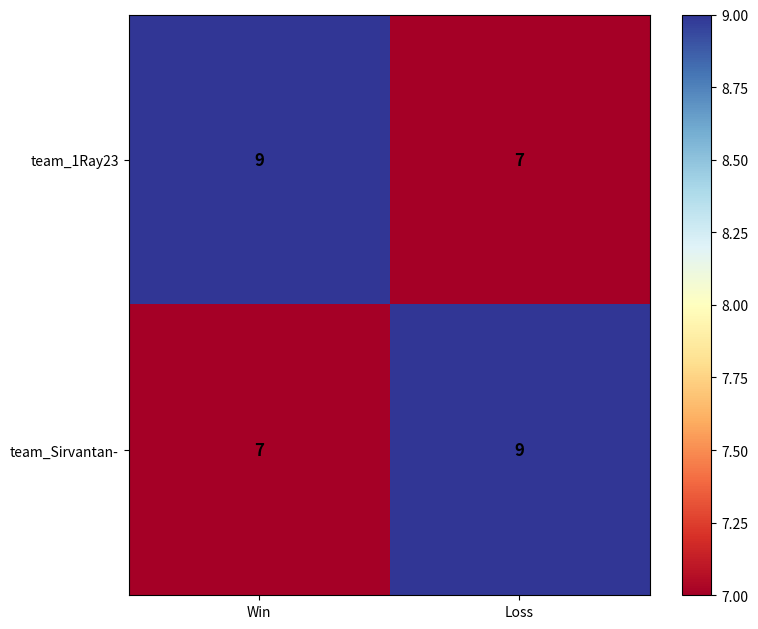

Rank the series at Win from highest to lowest value.

team_1Ray23, team_Sirvantan-